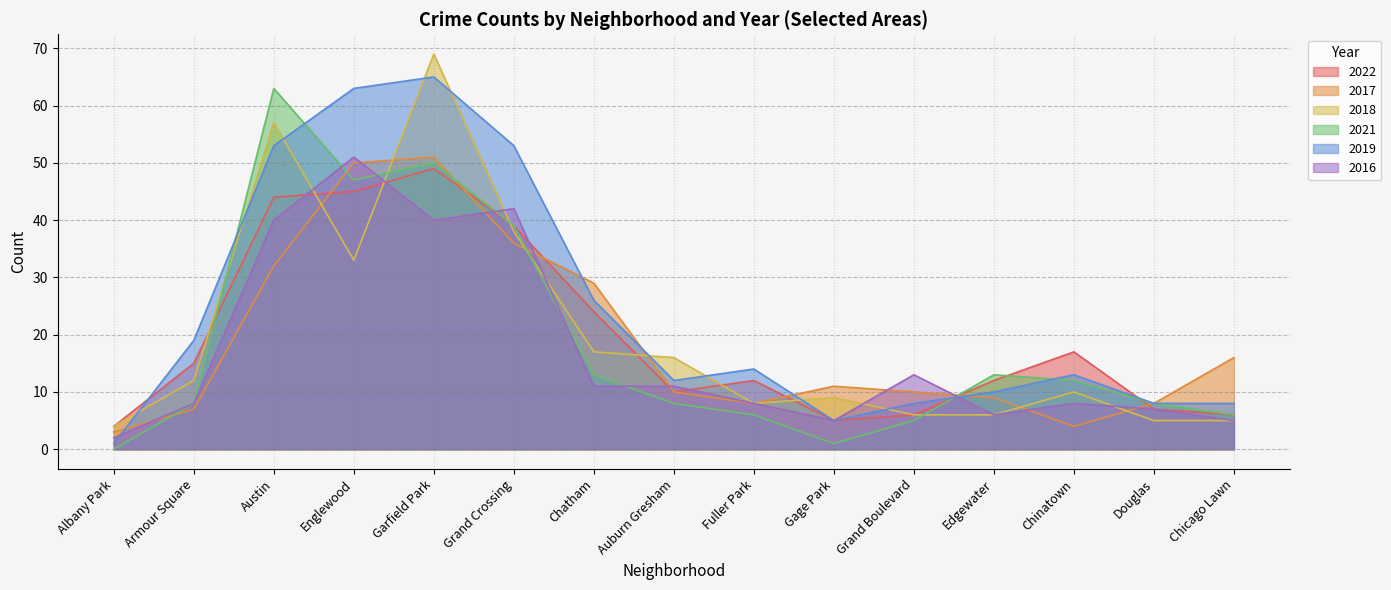

Does the chart display data point markers on the line(s)?

No